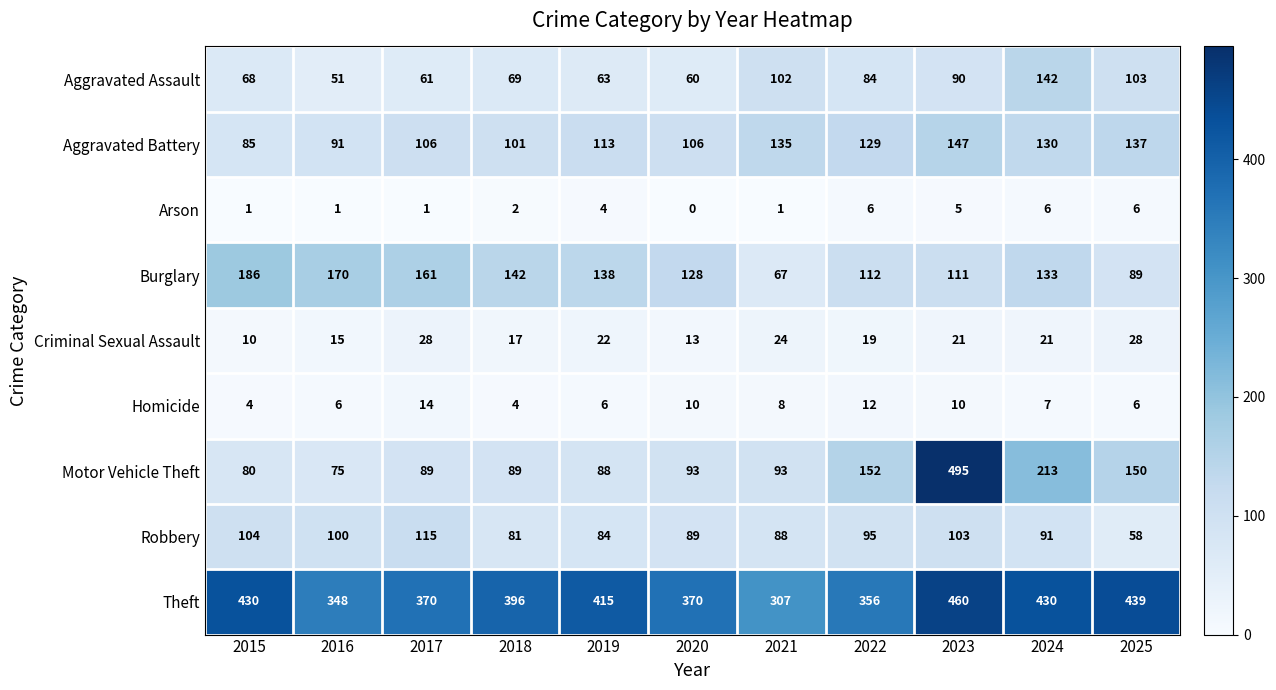

Rank the series at 2015 from highest to lowest value.

Theft, Burglary, Robbery, Aggravated Battery, Motor Vehicle Theft, Aggravated Assault, Criminal Sexual Assault, Homicide, Arson